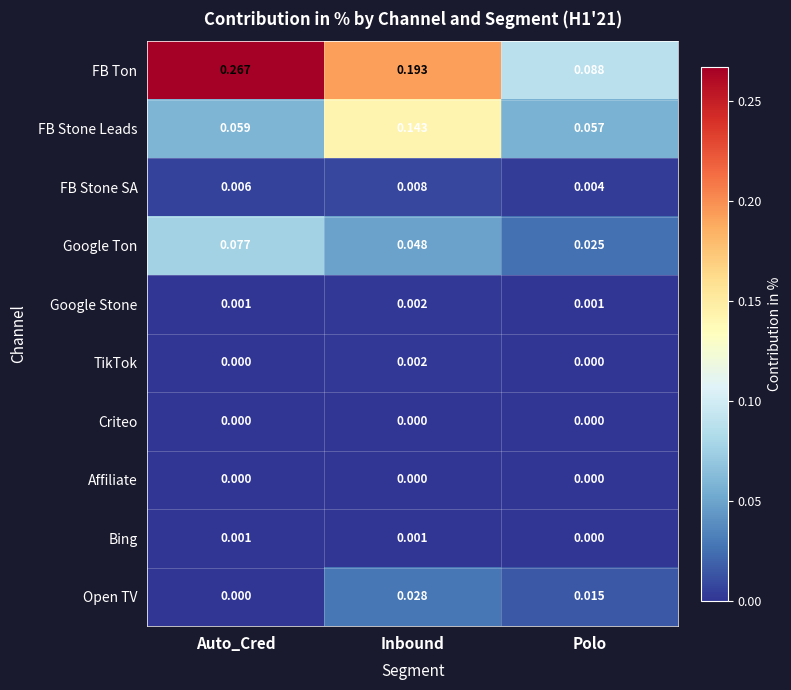

Which series changed the most between Inbound and Polo?

FB Ton